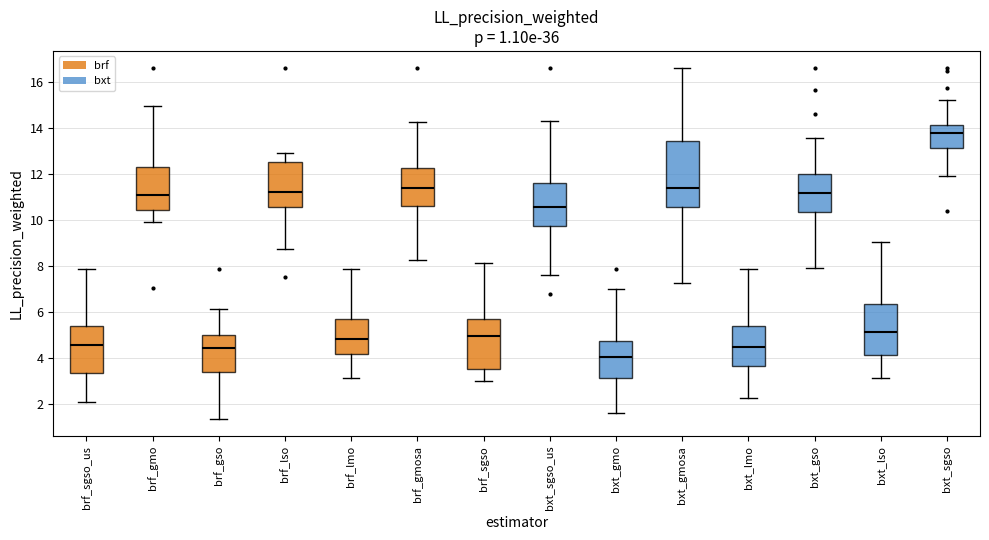

Comparing the boxes themselves (not the whiskers), which one is the tallest?

bxt_gmosa